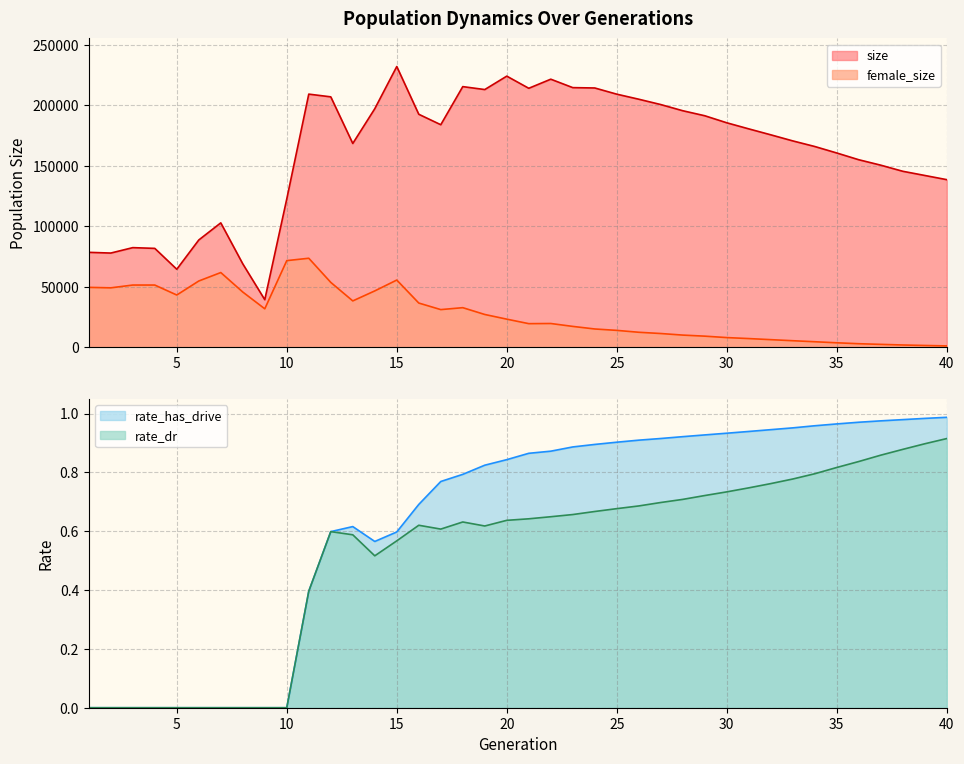

Rank the series at 37 from lowest to highest value.

rate_dr, rate_has_drive, female_size, size